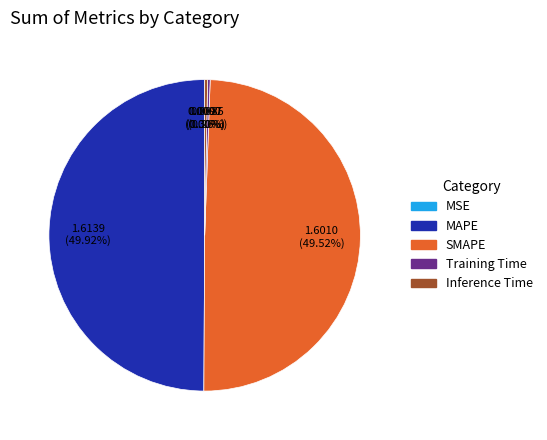

Does Inference Time represent more than half of the total?

No